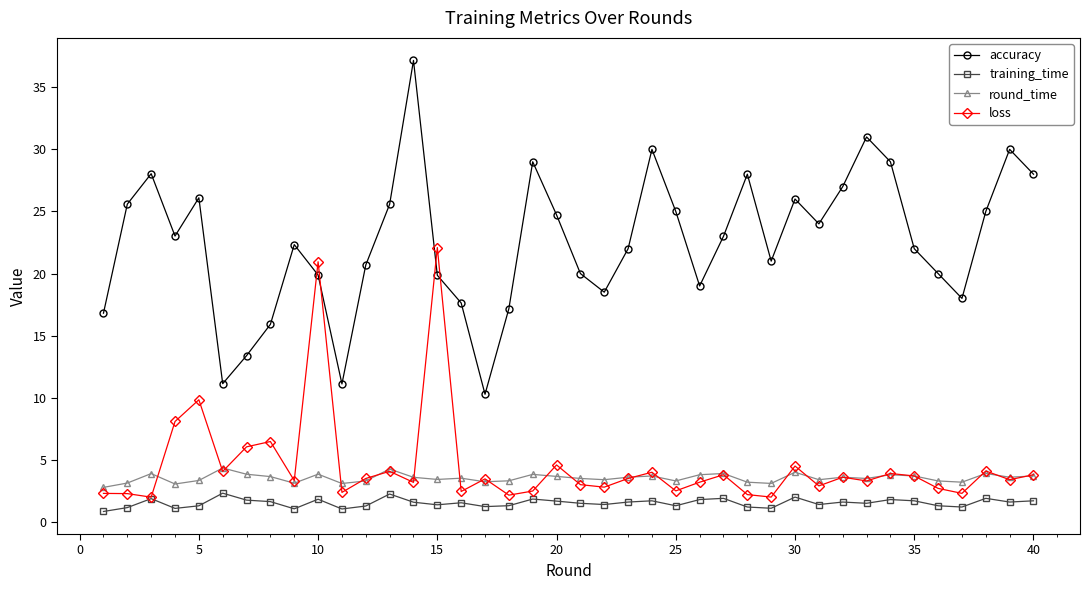

What is the highest value of the accuracy series?

37.2